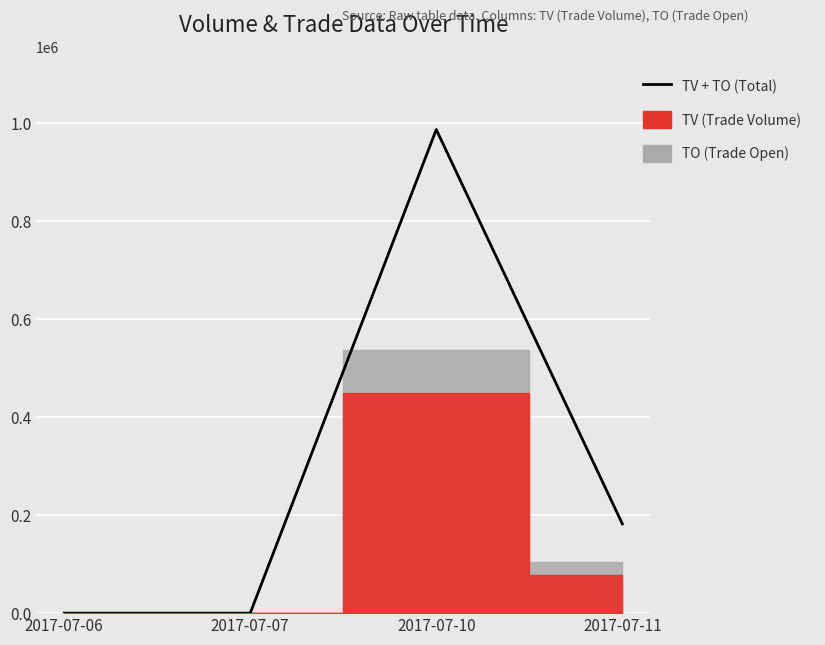

At which category does the data reach its first local peak?

2017-07-10